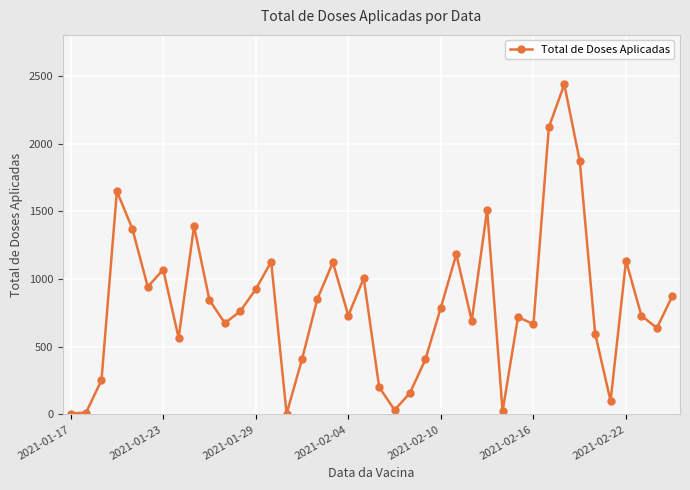

What is the sum of all values?

32592